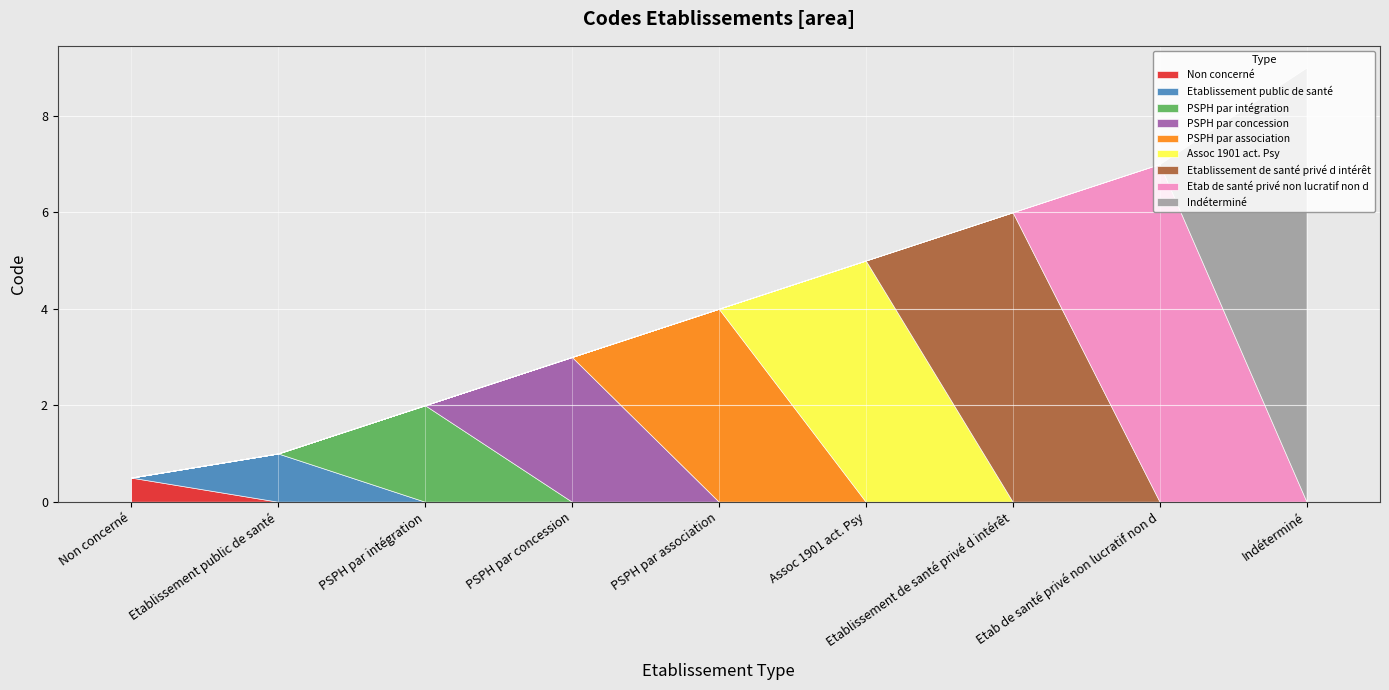

The chart shows a value of 0 at Etablissement public de santé. True or false?

False